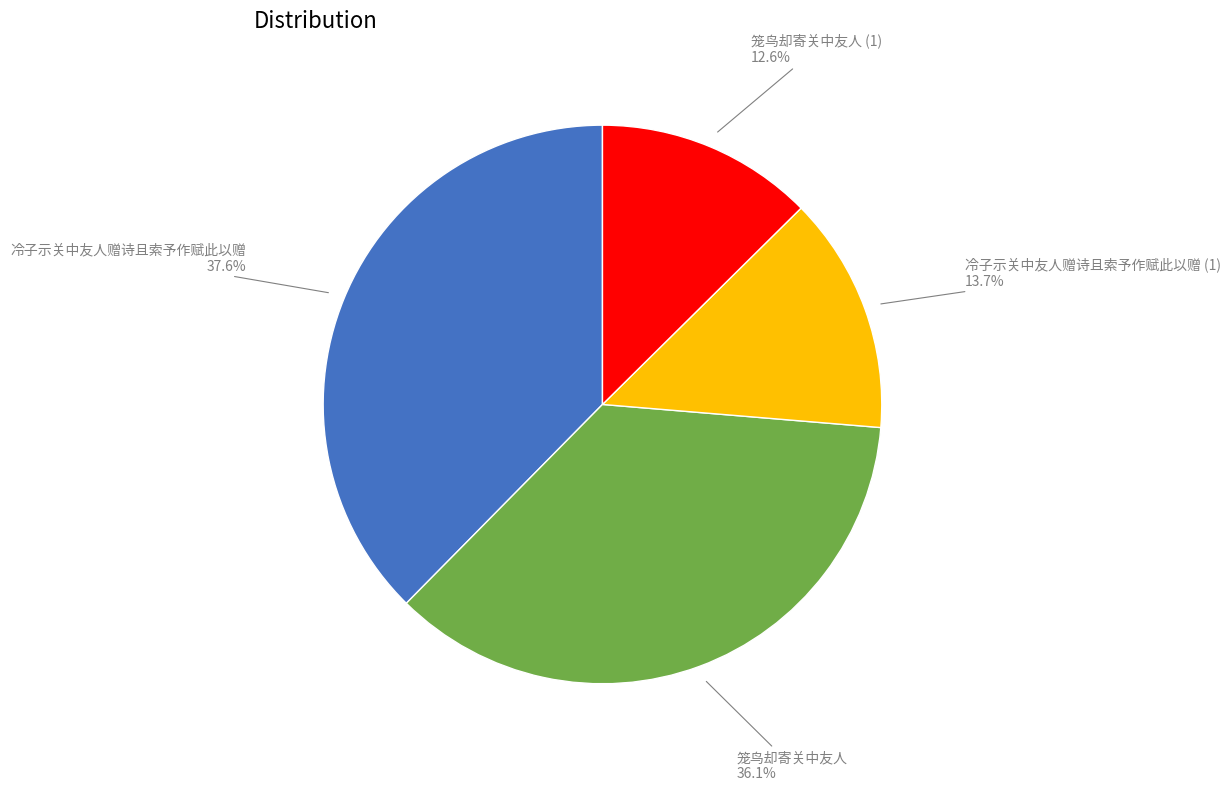

Is there any slice that represents more than half of the pie?

No